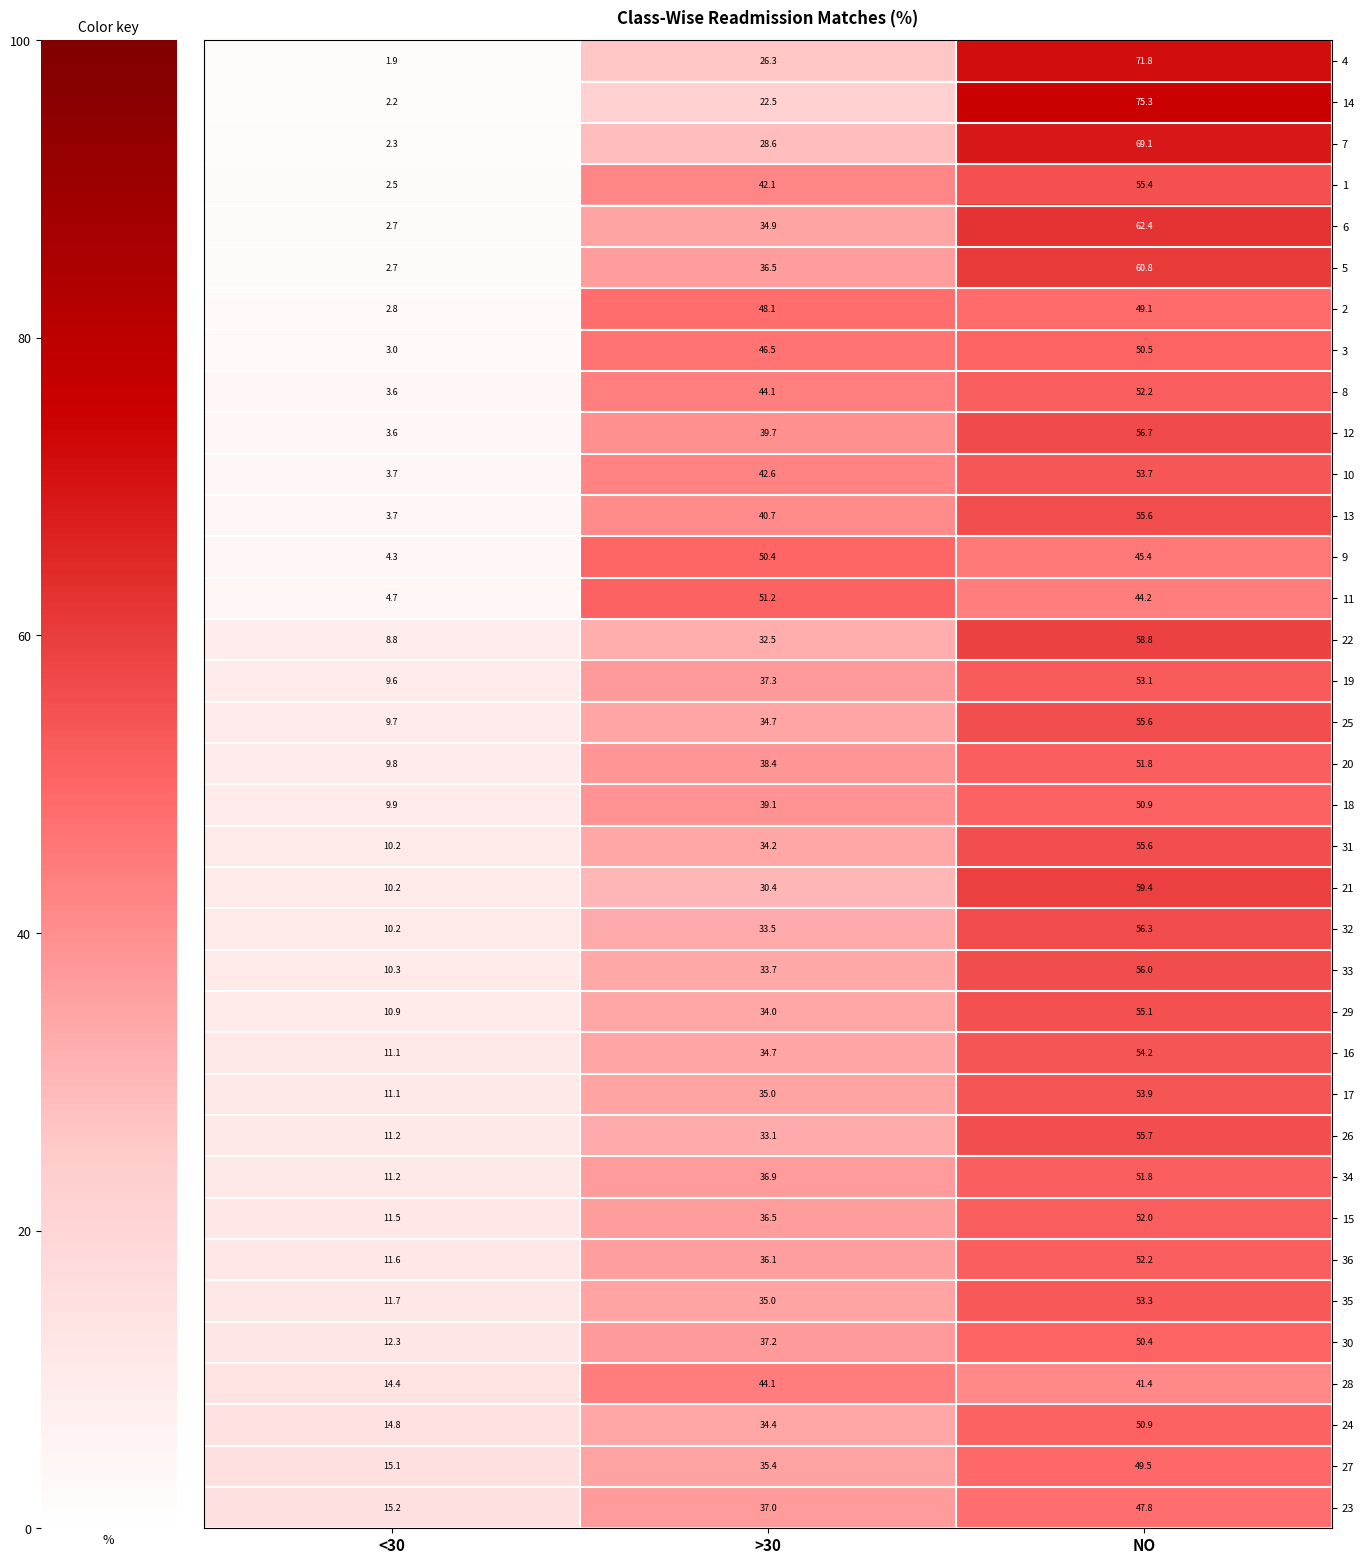

What is the minimum value shown in the chart?

1.9